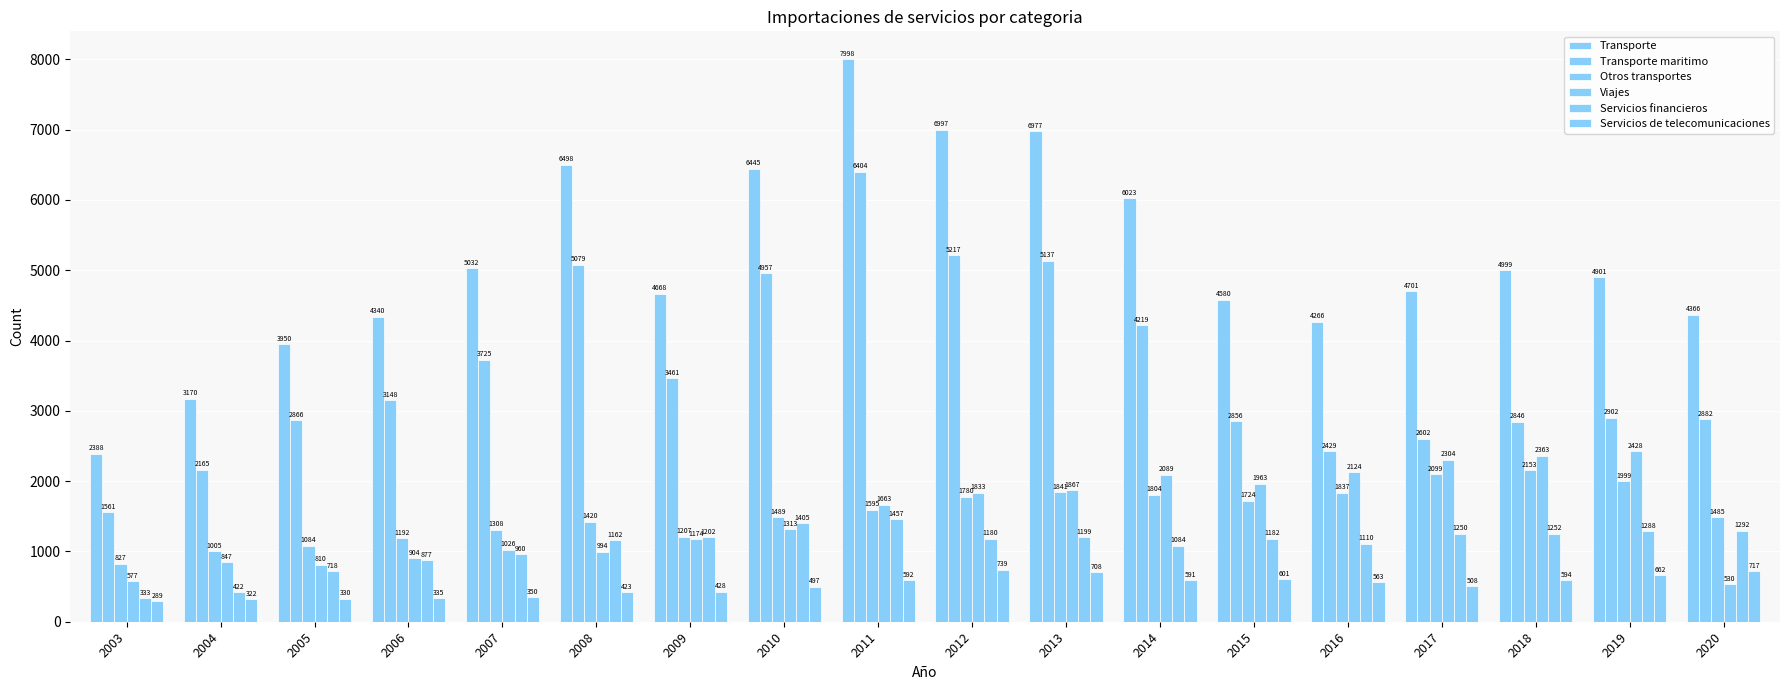

At which category is the sum across all series the highest?

2011